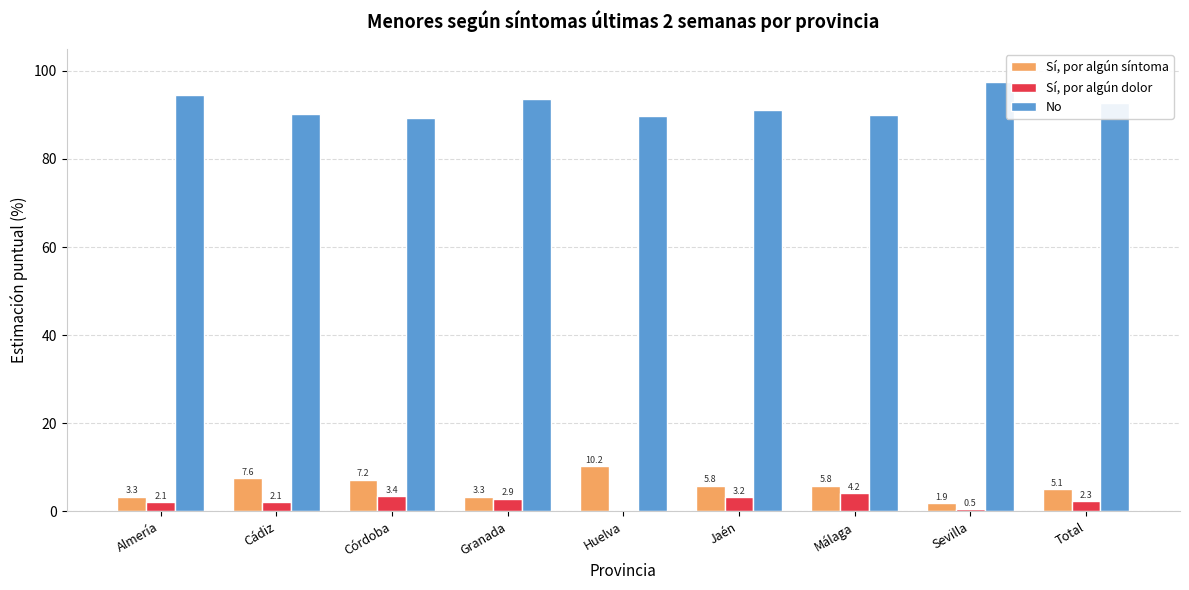

How many data points in No are above 91?

5